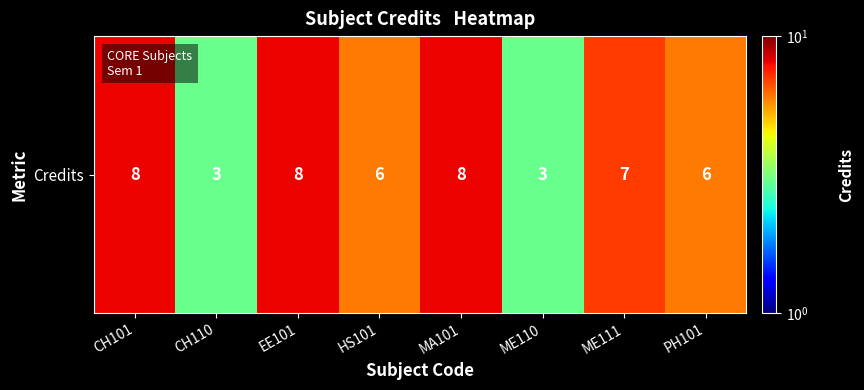

What is the greatest value displayed?

8